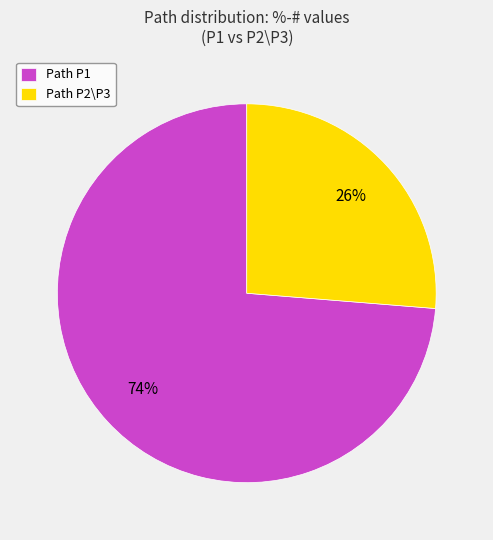

To the nearest percent, what portion does Path P2\P3 represent?

26%